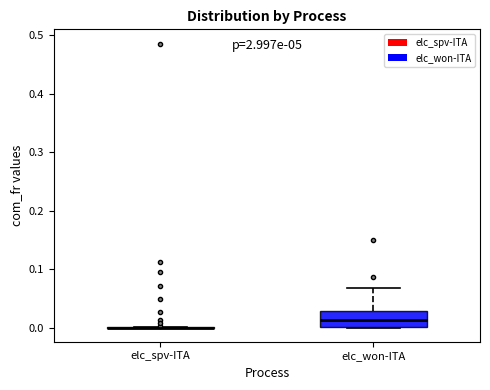

Reading left to right, transcribe this box plot: for each box, give where its median line is, the range the box spans, and where its two whiskers end, as read against the y-axis. The values are not printed on the chart, so give them approximately, as read against the axis.

elc_spv-ITA: box collapsed to a line at 0.00, whiskers 0.00 to 0.00
elc_won-ITA: median 0.01, box 0.00 to 0.03, whiskers 0.00 to 0.07